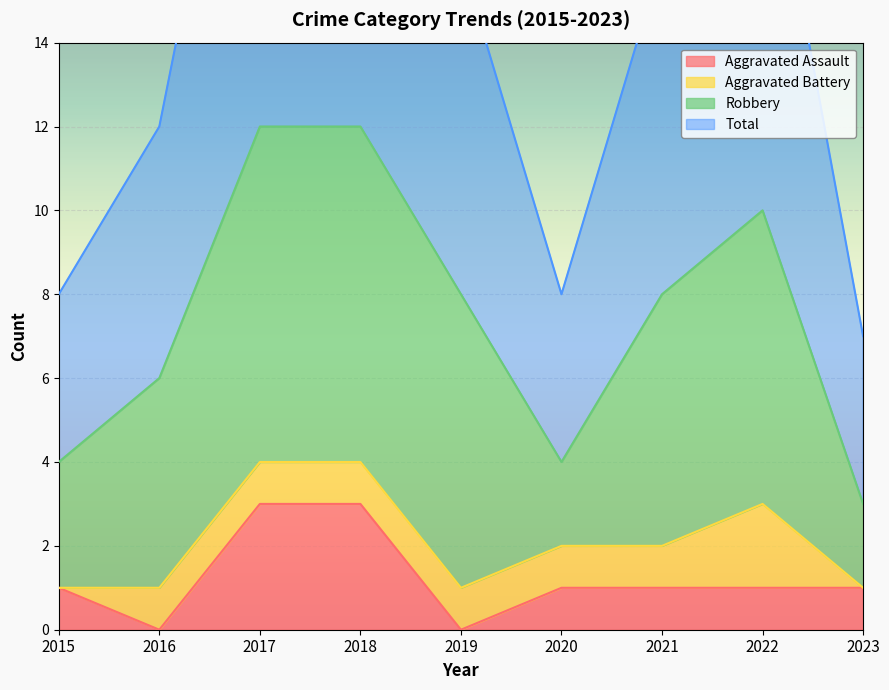

True or false: Aggravated Assault has a value of 1 at 2022.

True